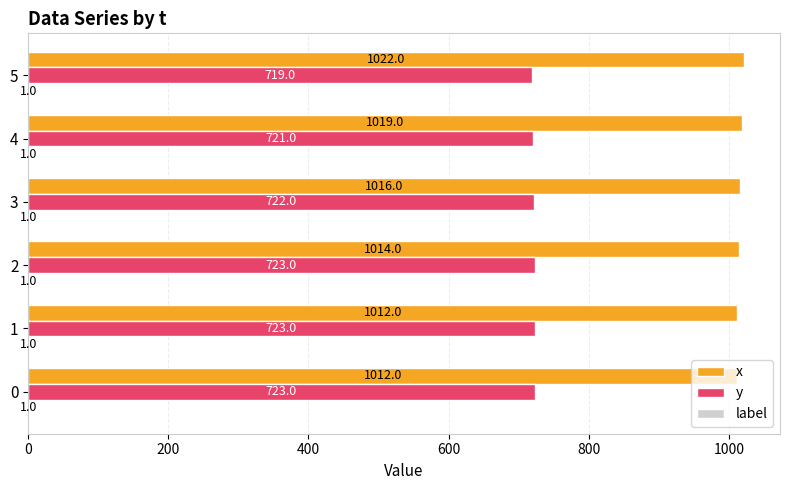

Between 2 and 3, which series saw the biggest shift?

x